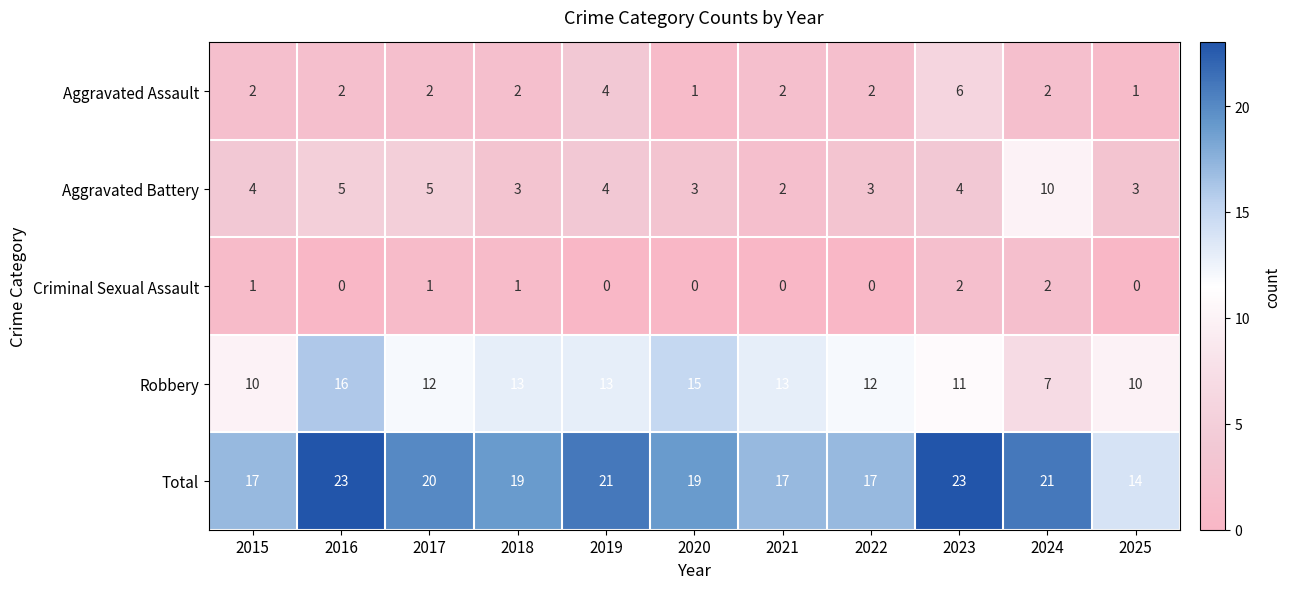

What is the spread (max minus min) of values at 2016?

23